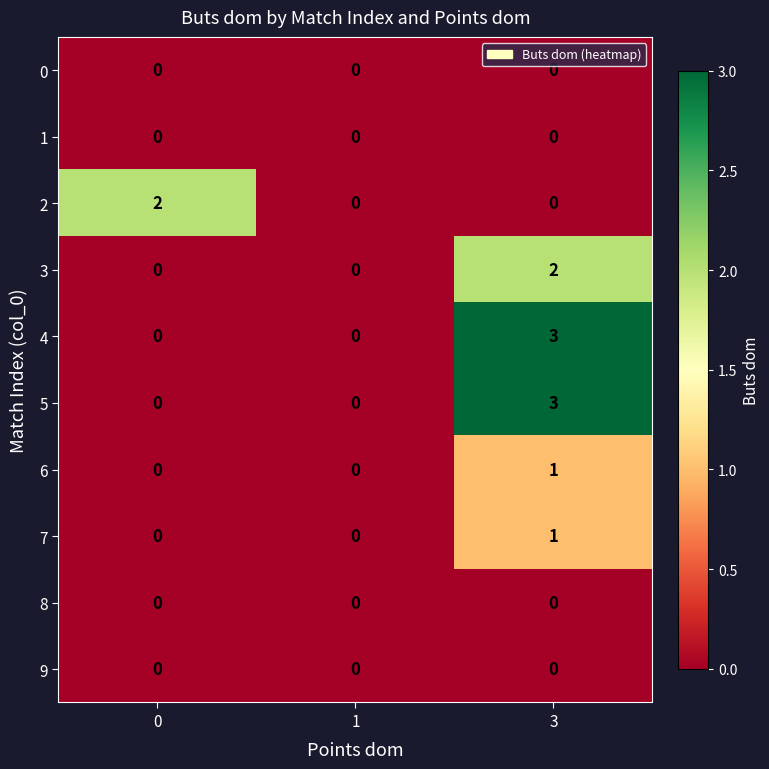

Reading right to left, extract all data points from this chart.

0: 3=0	1=0	0=0
1: 3=0	1=0	0=0
2: 3=0	1=0	0=2
3: 3=2	1=0	0=0
4: 3=3	1=0	0=0
5: 3=3	1=0	0=0
6: 3=1	1=0	0=0
7: 3=1	1=0	0=0
8: 3=0	1=0	0=0
9: 3=0	1=0	0=0